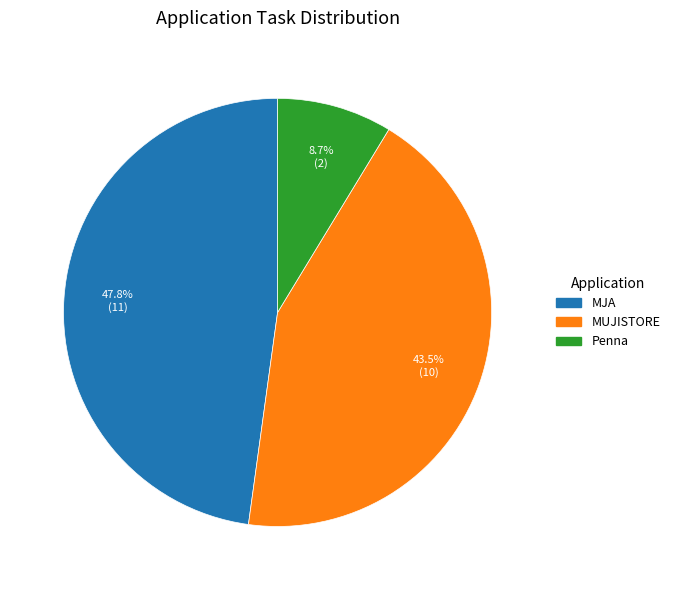

Does any single category account for the majority?

No